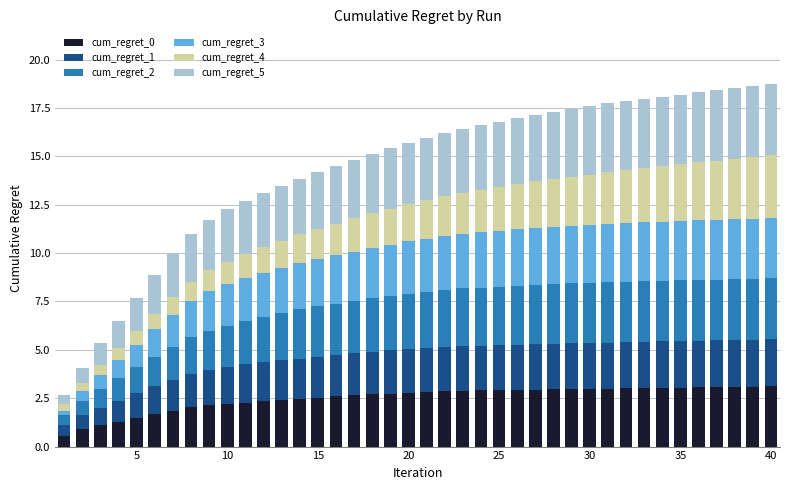

How many data points does each series have?

40